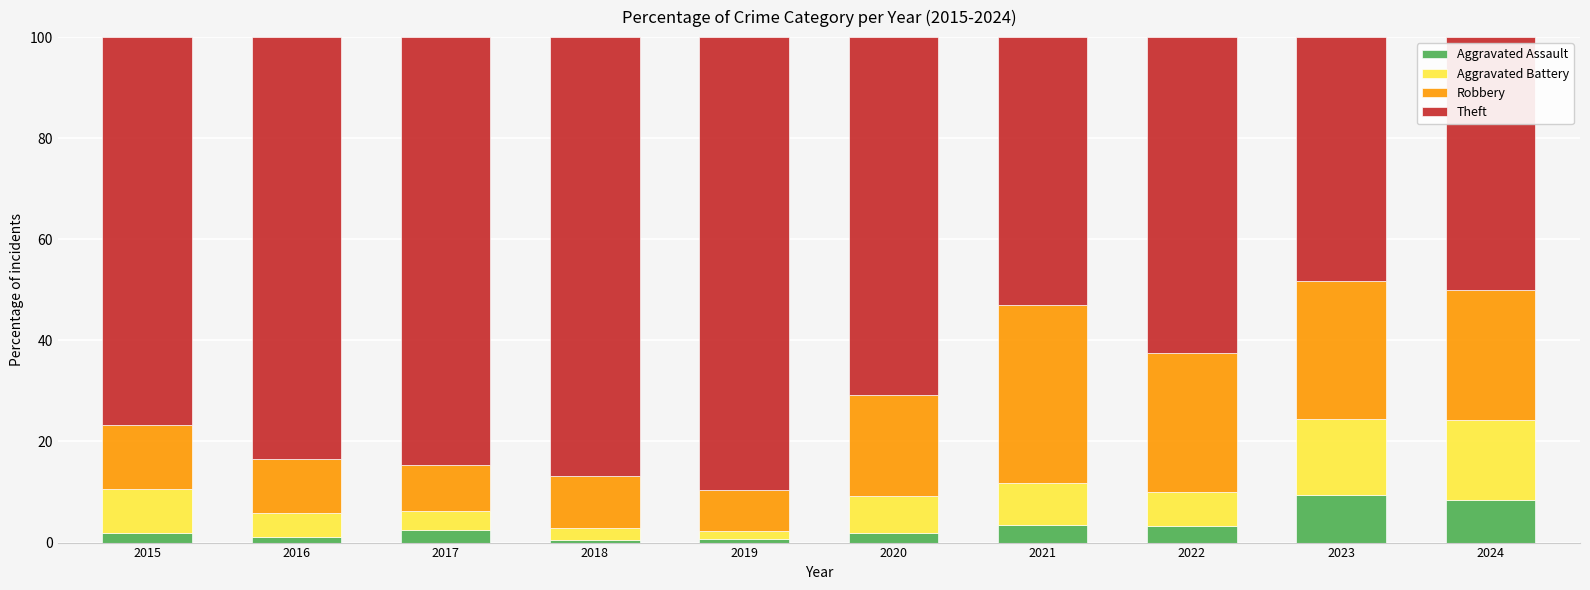

How many bars are there in total?

10